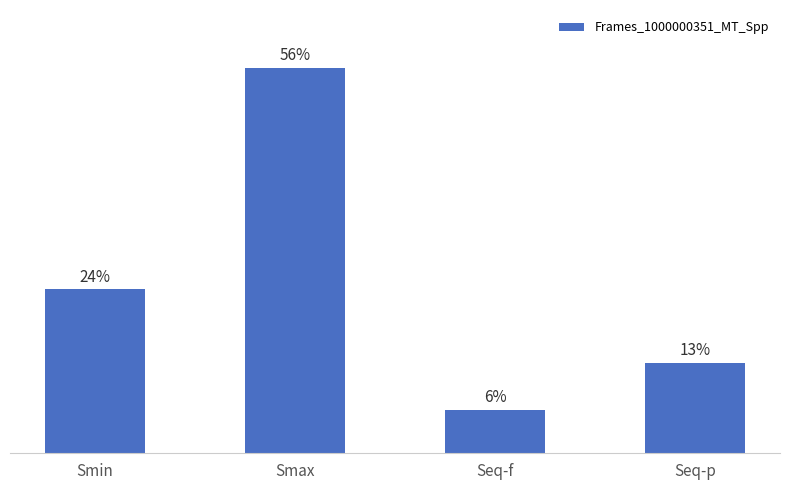

What is the label of the 4th bar from the left?

Seq-p